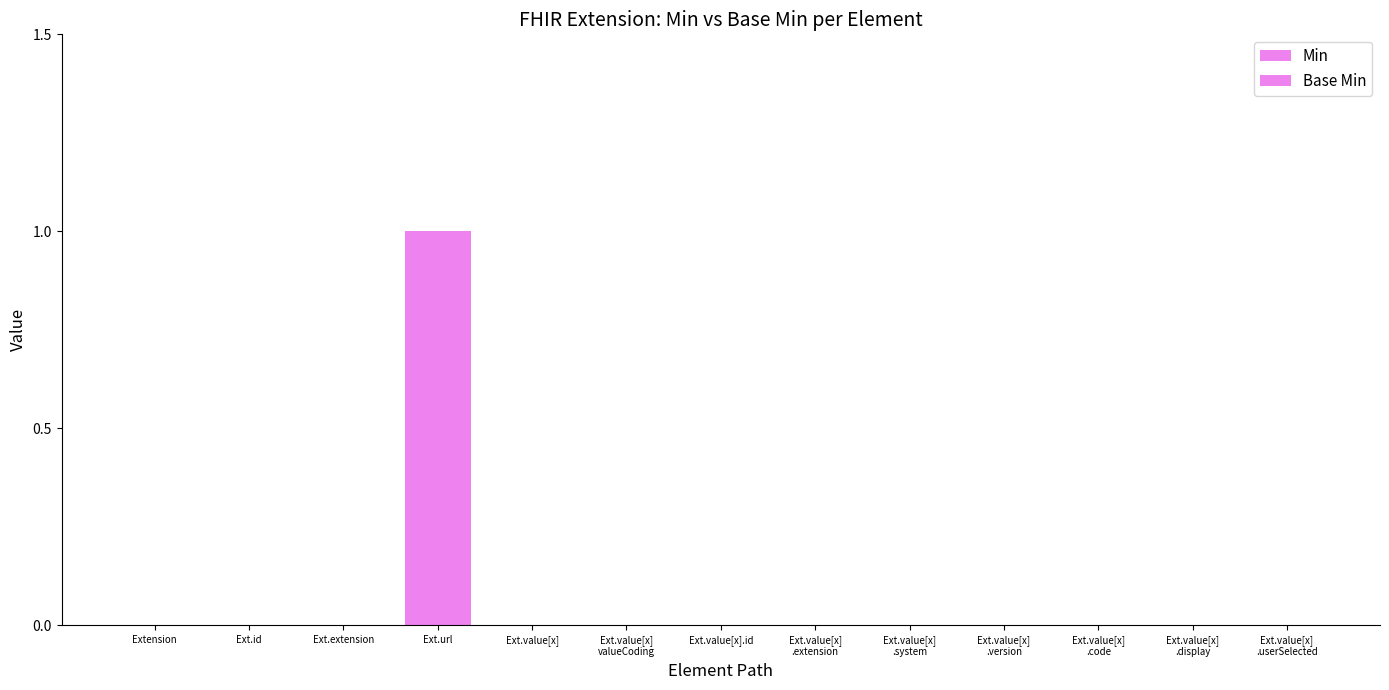

Is it true that Min equals -1 at Ext.value[x]
valueCoding?

False